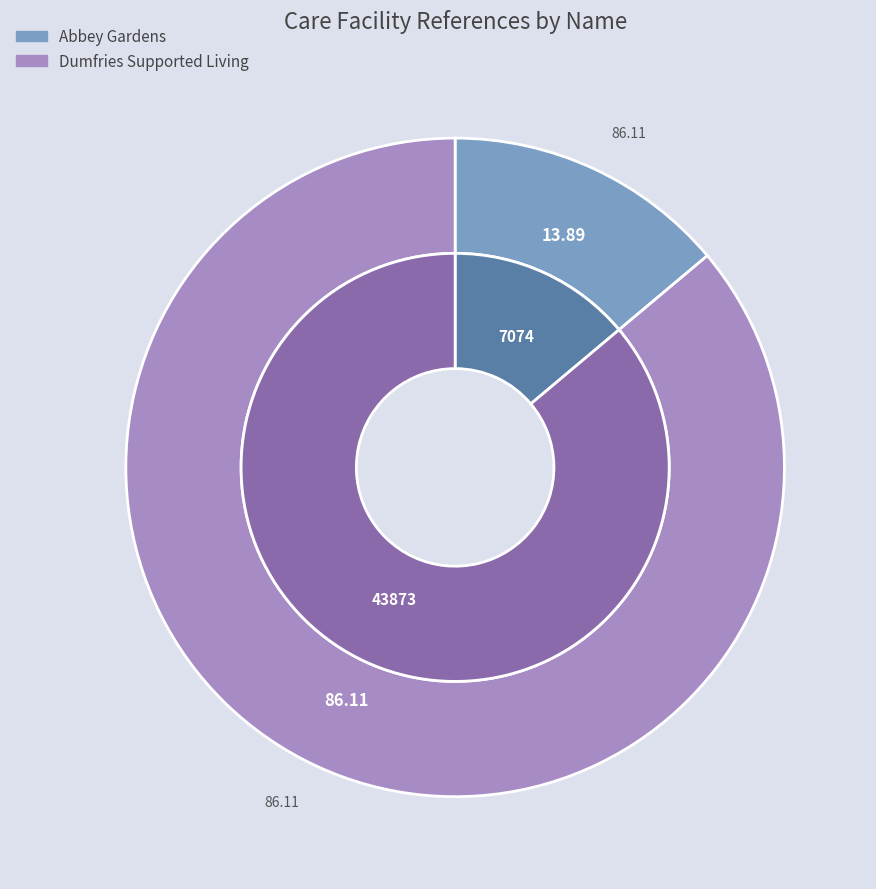

Does Dumfries Supported Living account for over 50% of the chart?

Yes